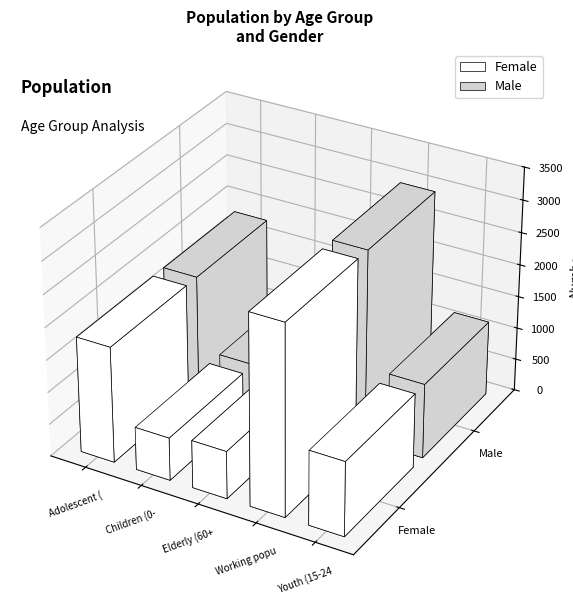

Which series has the widest spread of values?

Female